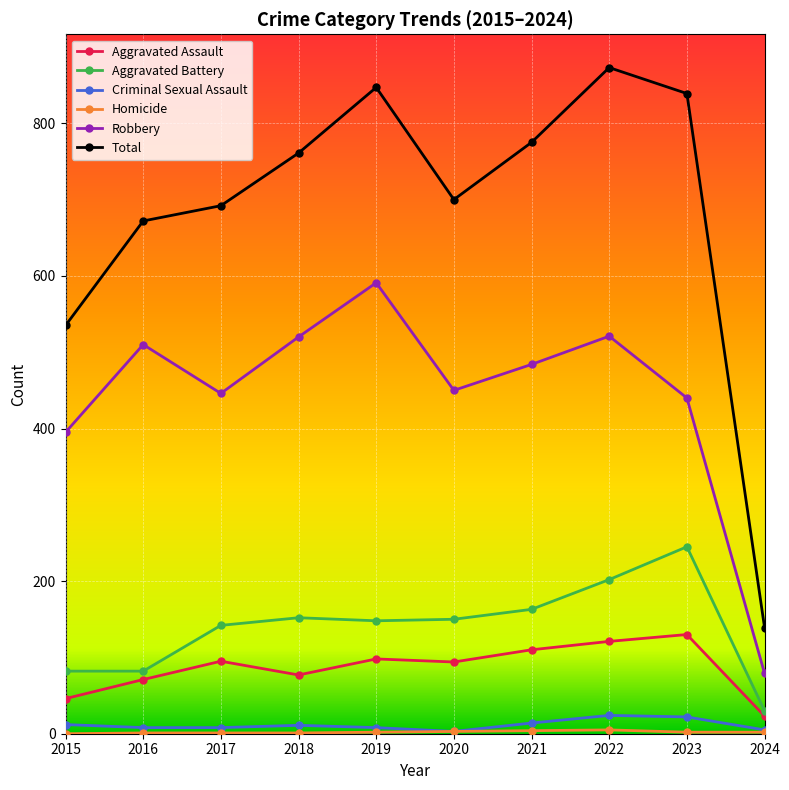

What is the difference between the maximum and minimum values in the Robbery series?

512